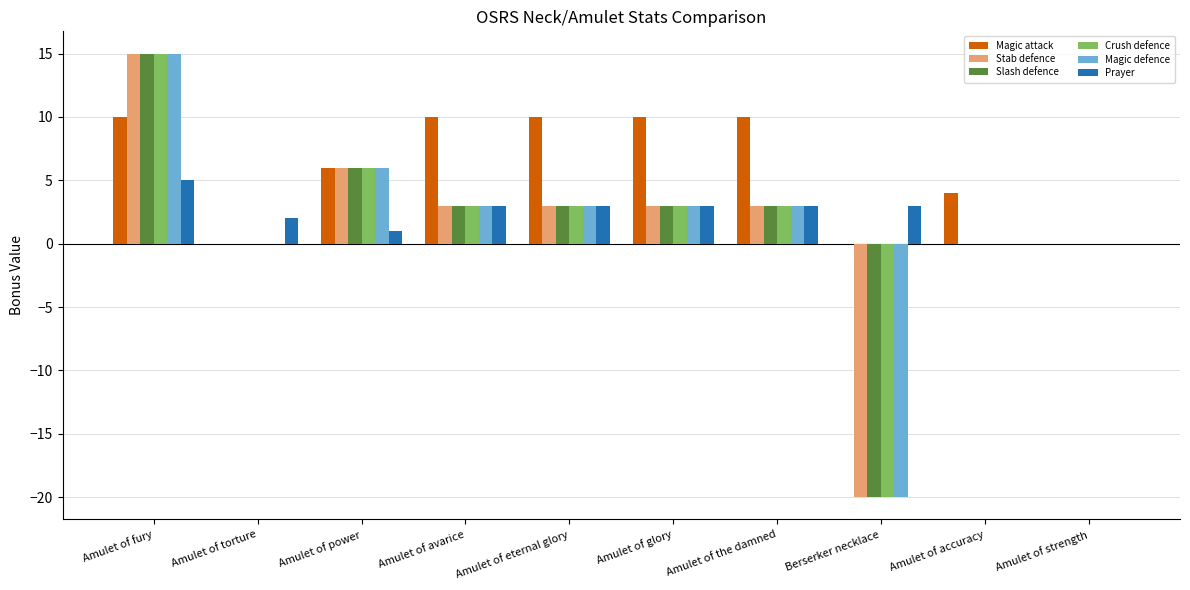

What is the approximate value of Stab defence at Amulet of avarice?

3